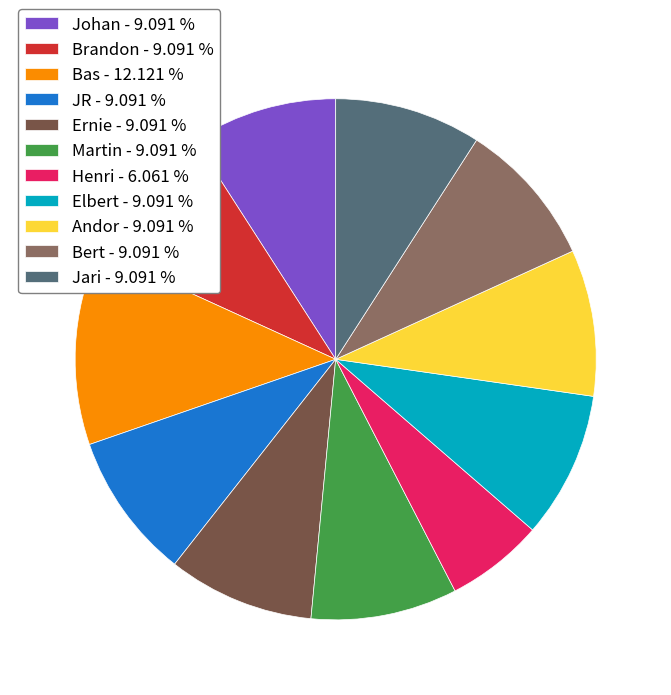

True or false: Ernie accounts for 1% of the total.

False